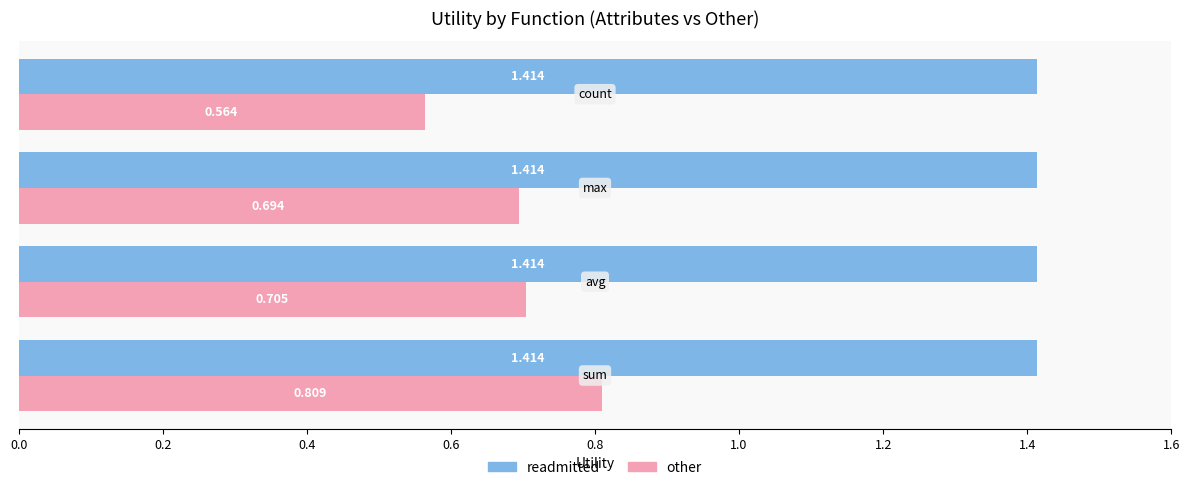

Which series has the largest total across all categories?

readmitted